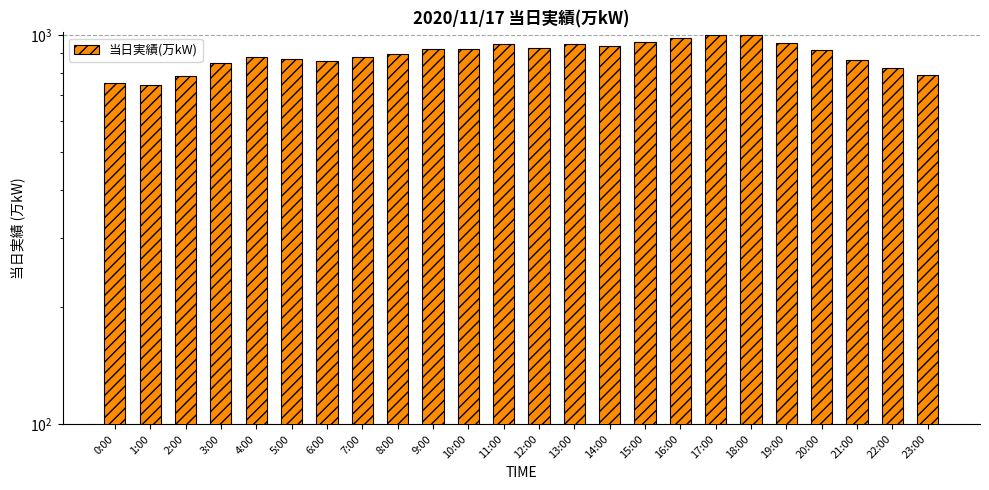

Rank the categories by value from lowest to highest.

1:00, 0:00, 2:00, 23:00, 22:00, 3:00, 6:00, 21:00, 5:00, 4:00, 7:00, 8:00, 20:00, 10:00, 9:00, 12:00, 14:00, 11:00, 13:00, 19:00, 15:00, 16:00, 18:00, 17:00